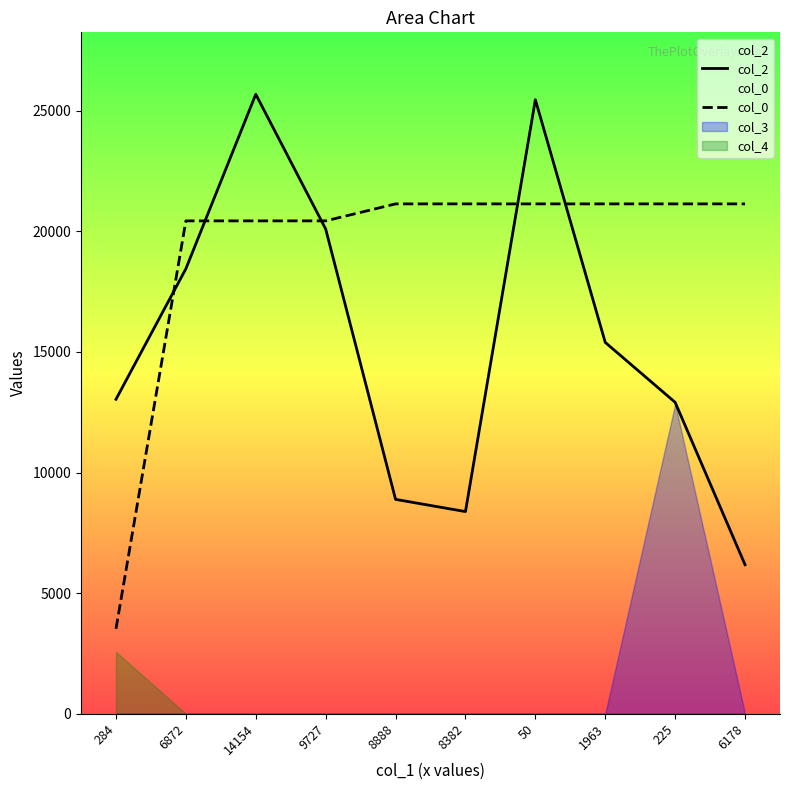

Between which two adjacent categories do col_2 and col_0 first intersect?

284 and 6872